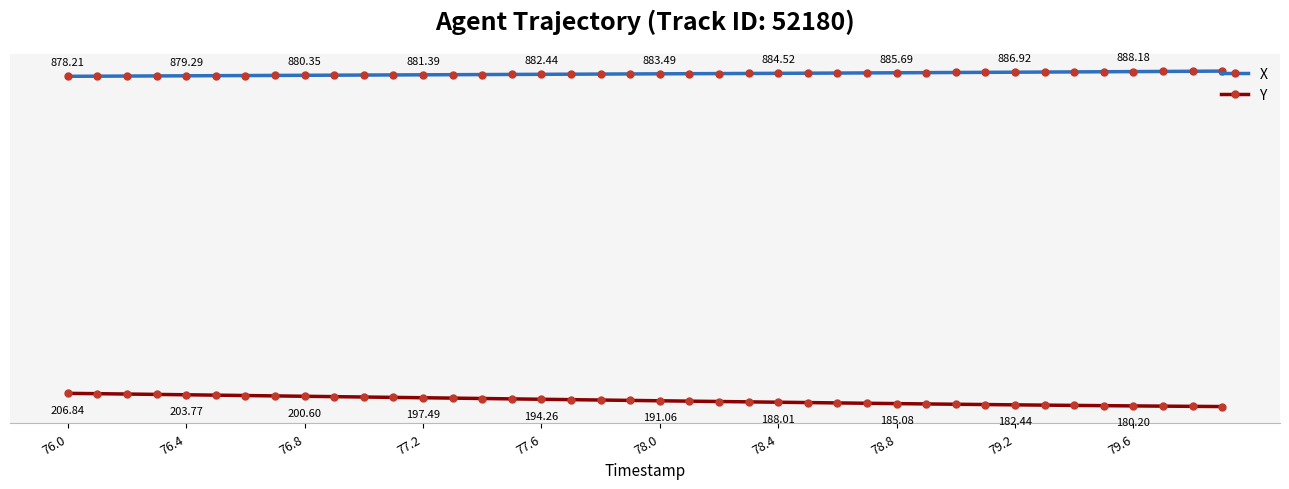

What is the lowest value of the X series?

878.2